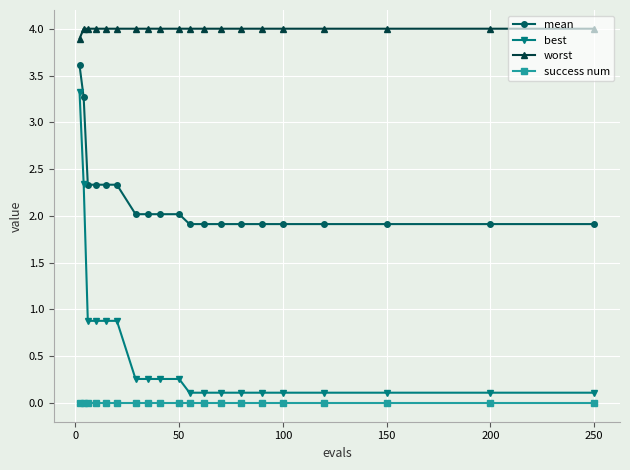

What is the lowest value of the worst series?

3.9